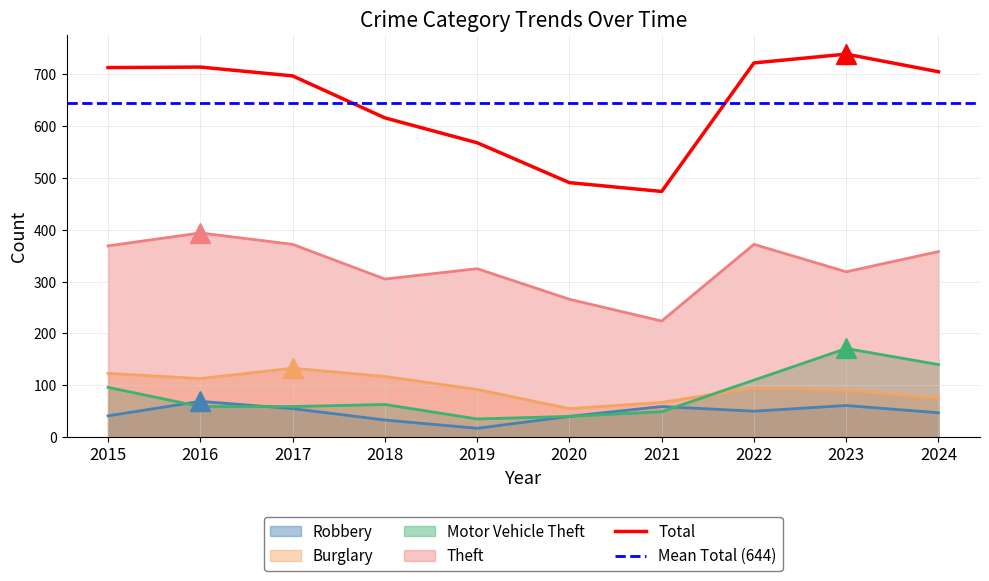

Which series has the largest range (max minus min)?

Total